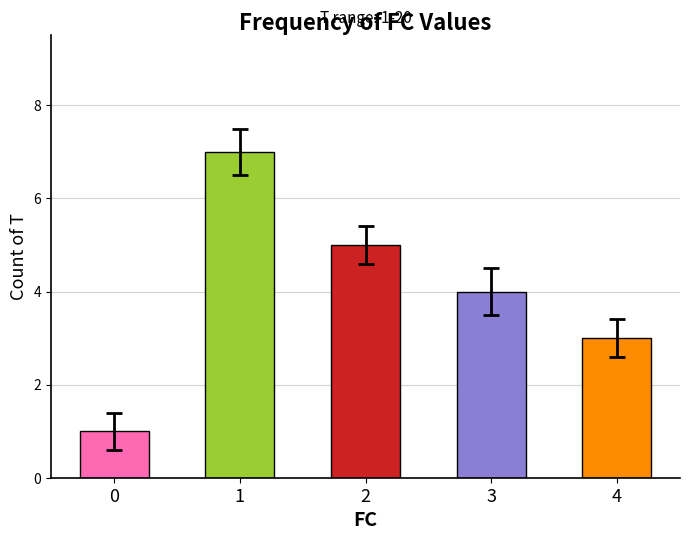

True or false: the data shows 0 at 0.

False